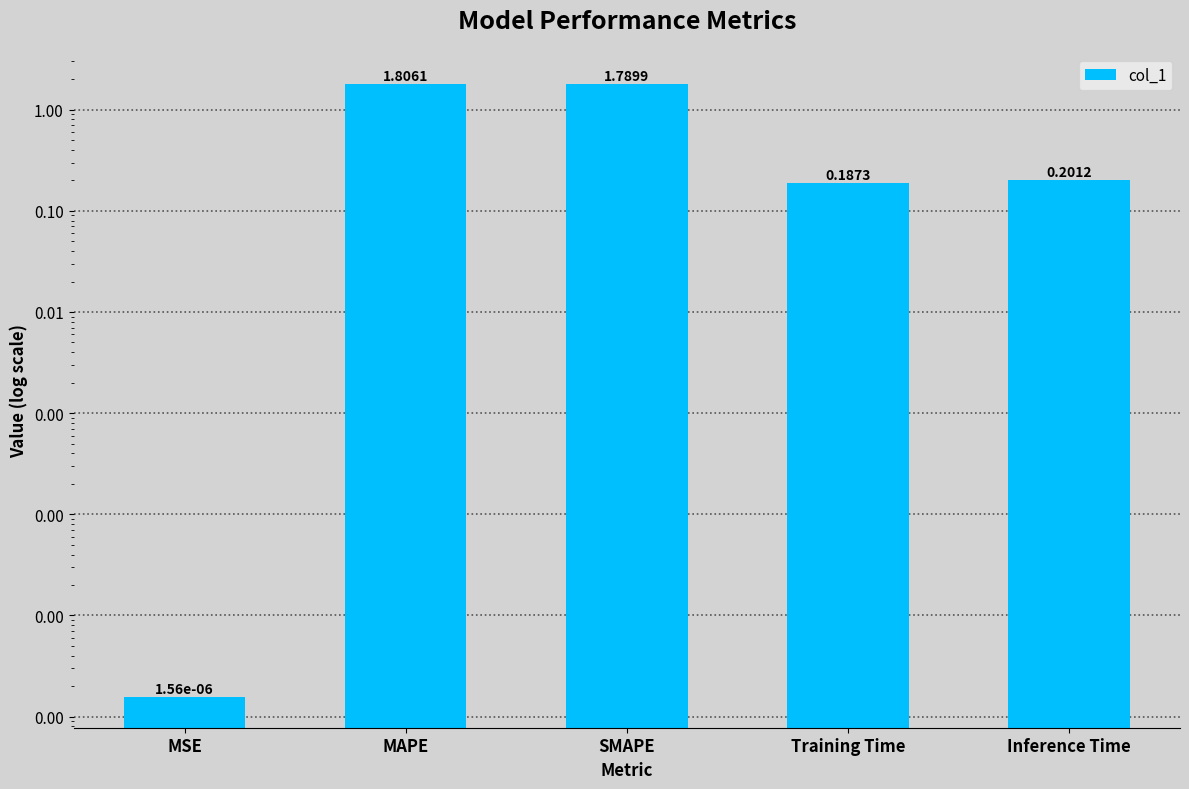

Are the bars grouped side by side (vs. stacked)?

No